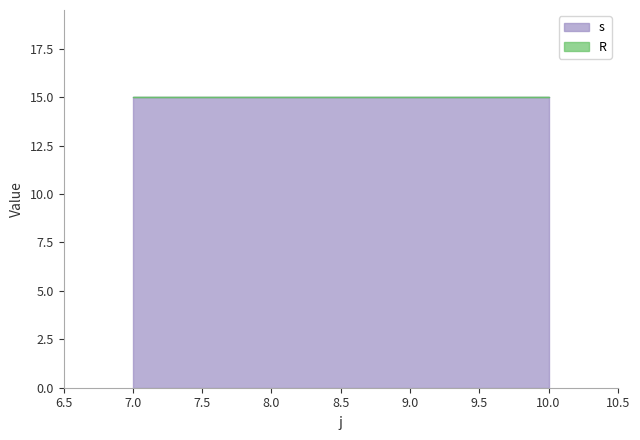

The s series shows 0 at 8. True or false?

False